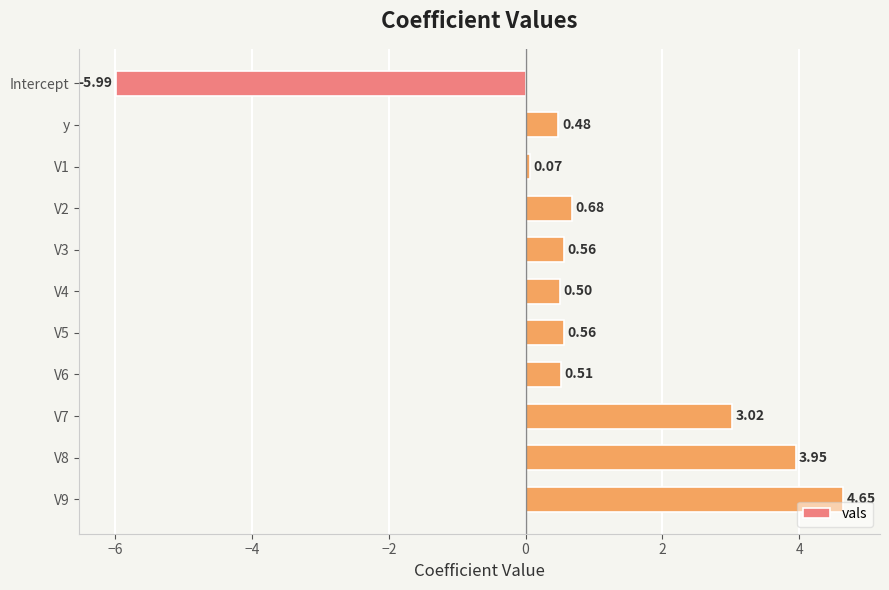

Between V6 and y, which is larger?

V6